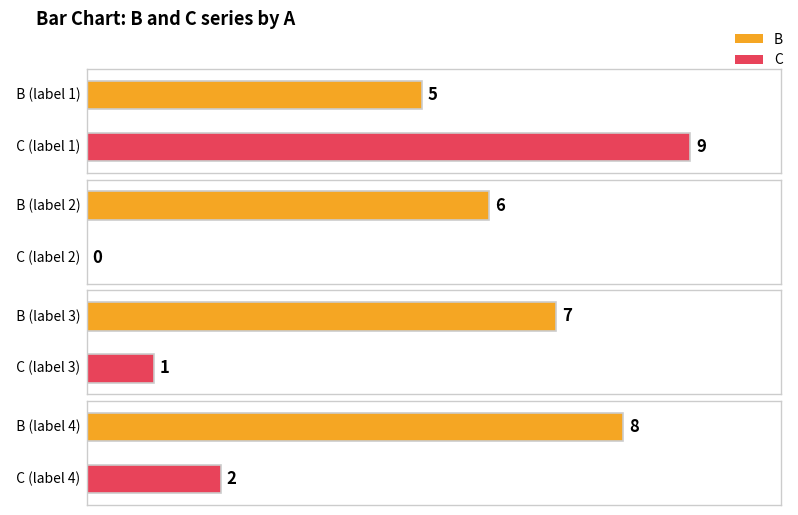

At which label does C reach its minimum?

2